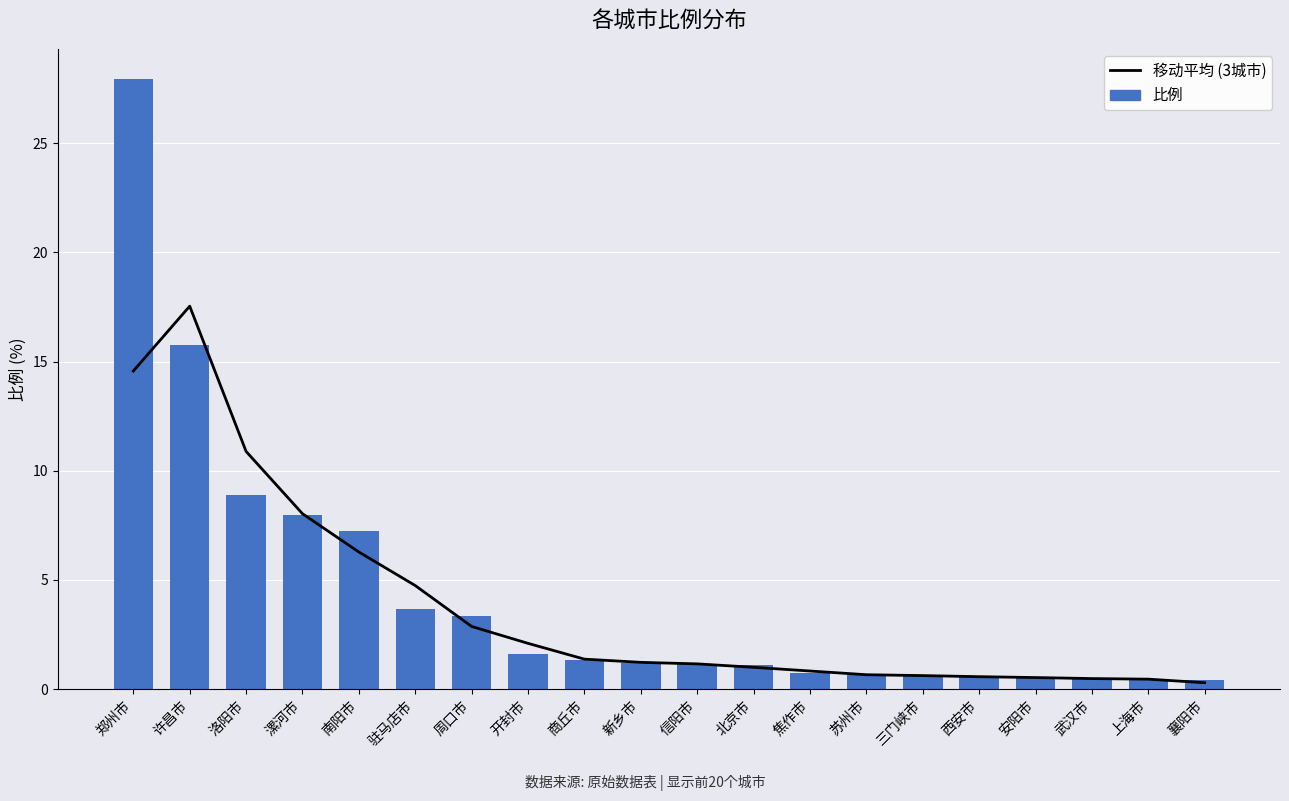

Between 周口市 and 襄阳市, which is larger?

周口市